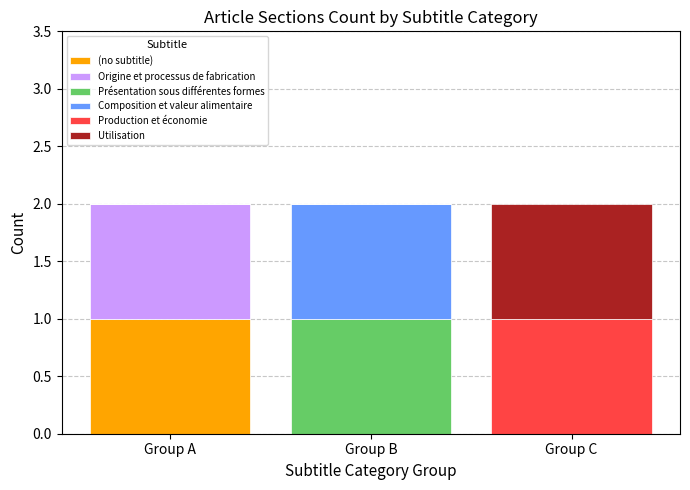

What is the total value across all series at Group C?

2